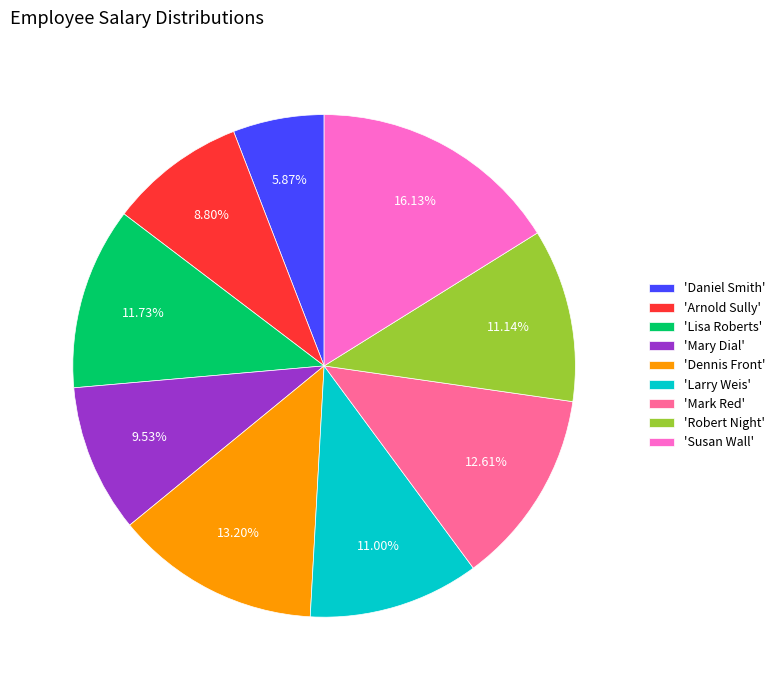

Is there a majority slice in this chart?

No